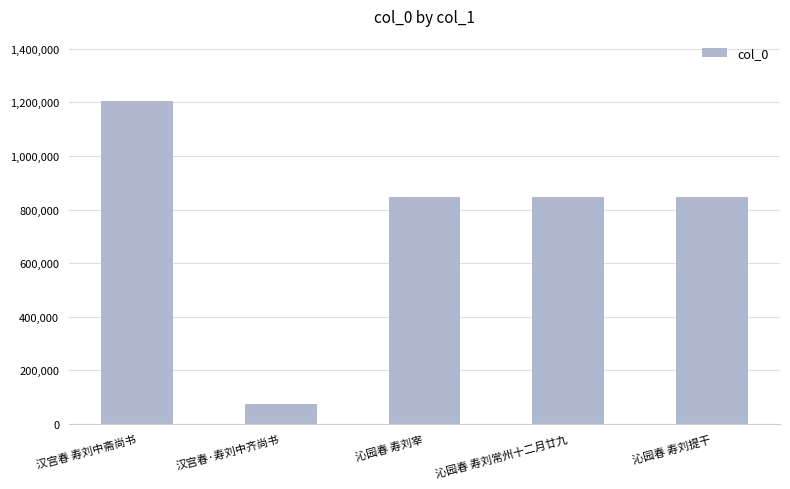

What value does the data have at 沁园春 寿刘常州十二月廿九, to the nearest 10?

846250